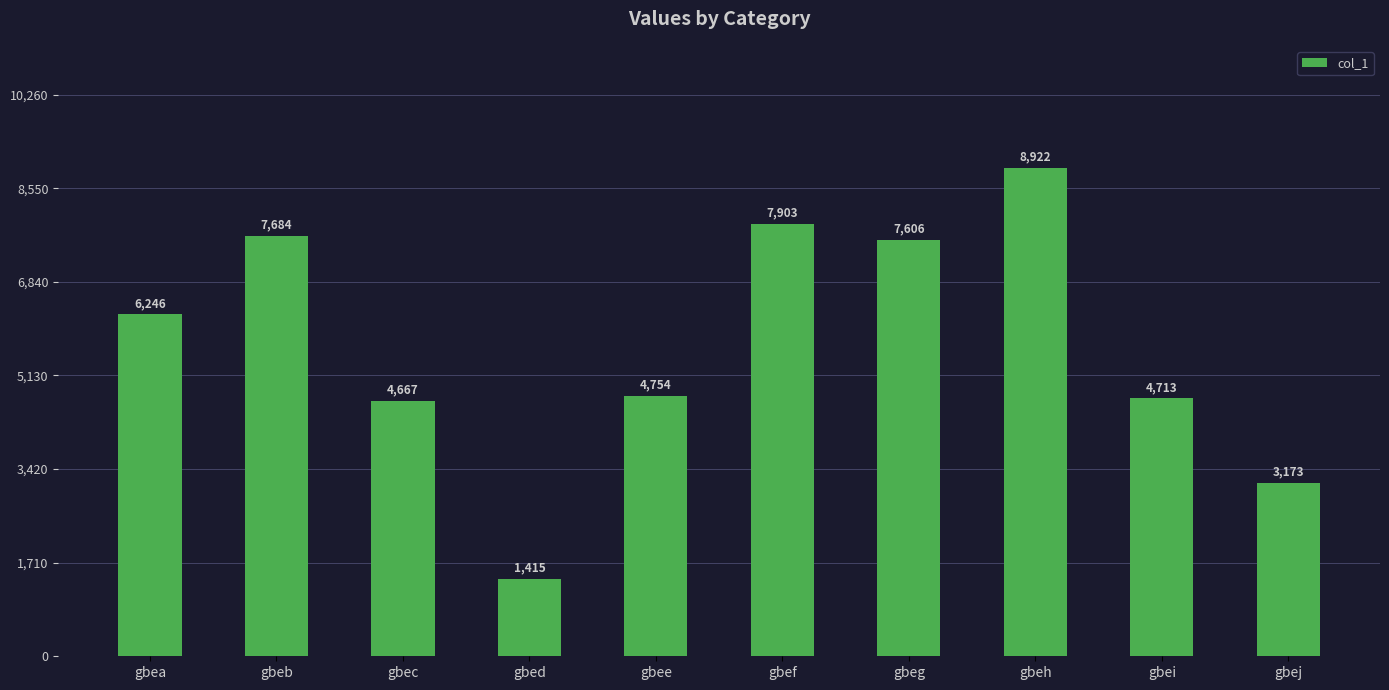

What is the ratio of the value at gbej to the value at gbeg?

0.4